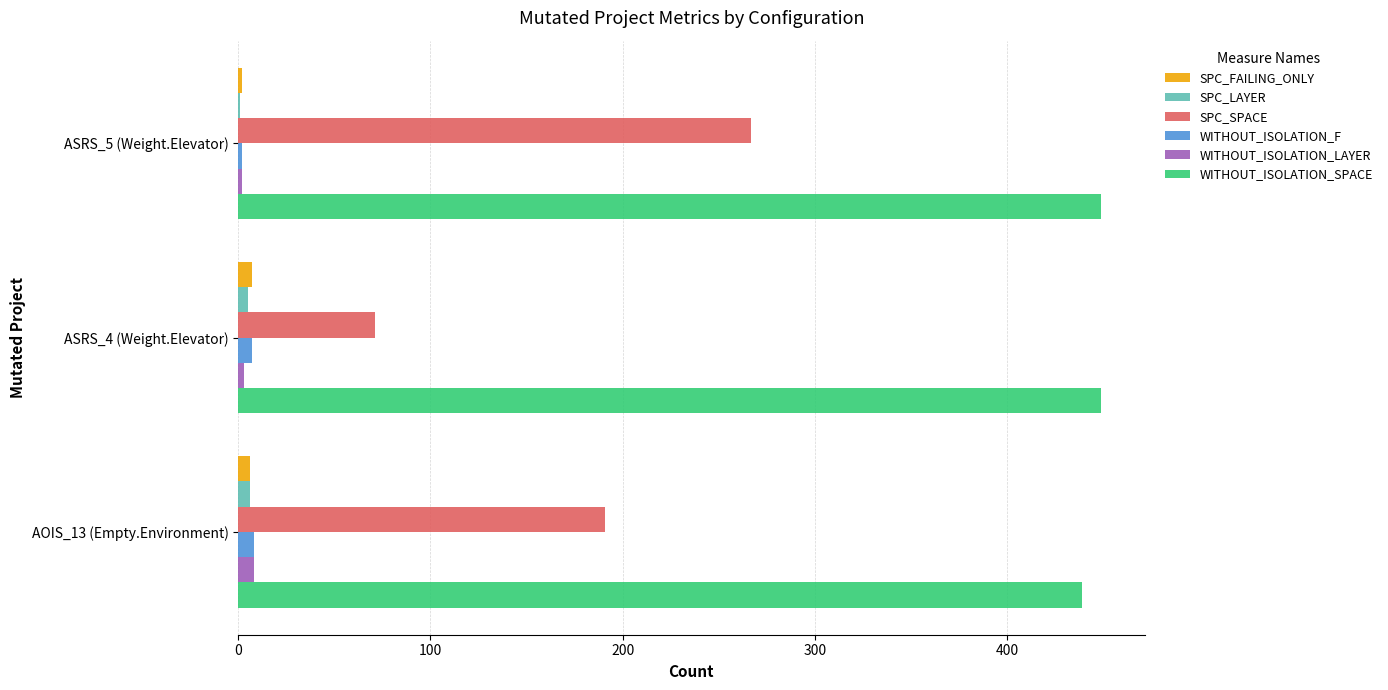

What is the sum of all SPC_LAYER values?

12